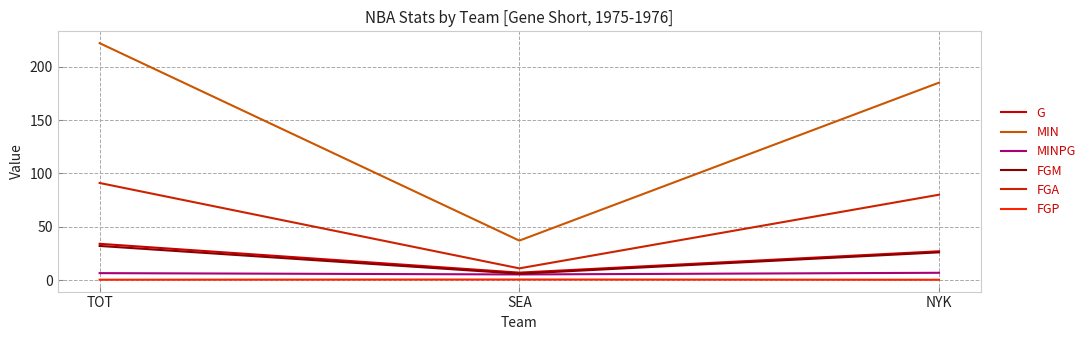

What is the minimum value for FGA?

11.0